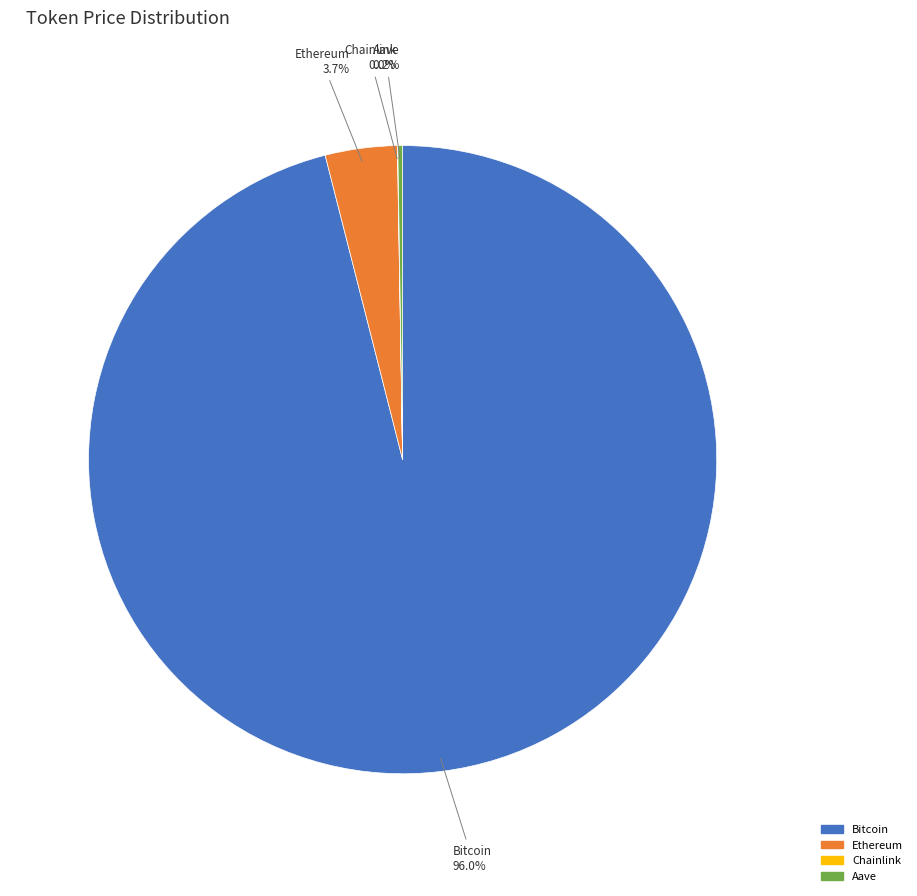

What is the majority slice?

Bitcoin